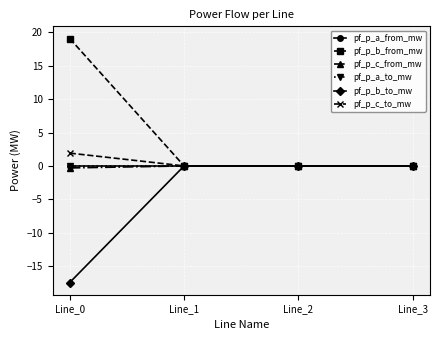

How many lines are shown in the chart?

6